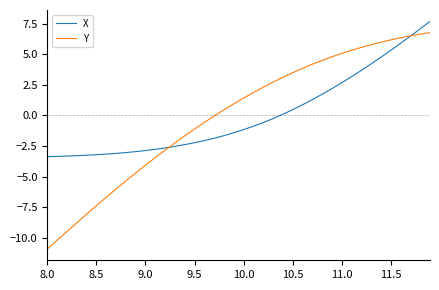

Rank the series by their maximum value, from highest to lowest.

X, Y